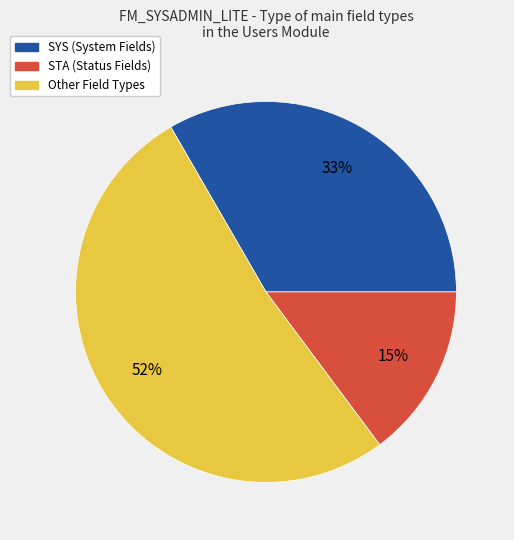

To the nearest percent, what is the average slice percentage?

33%